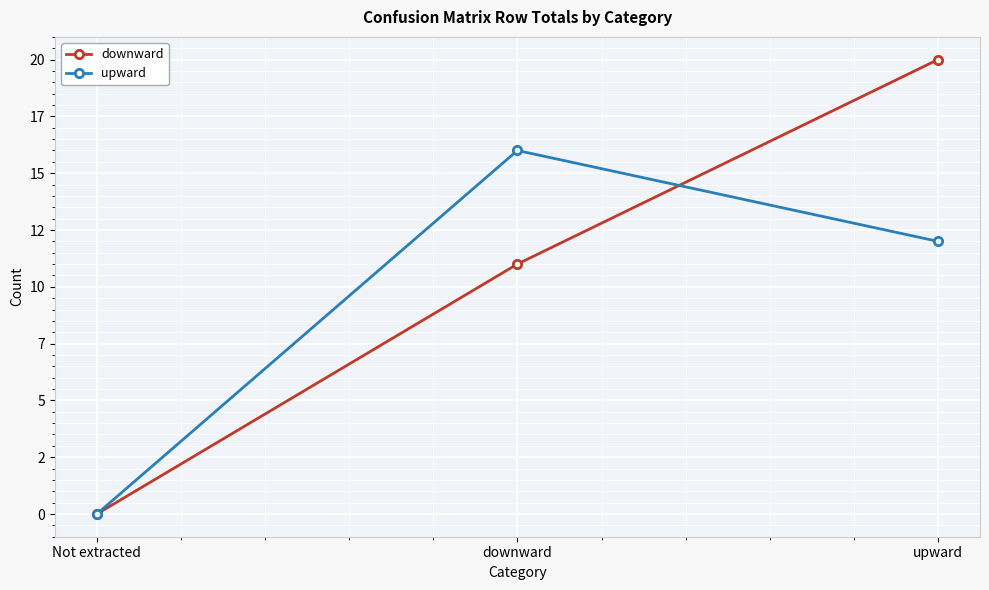

Which series has the largest total across all categories?

downward